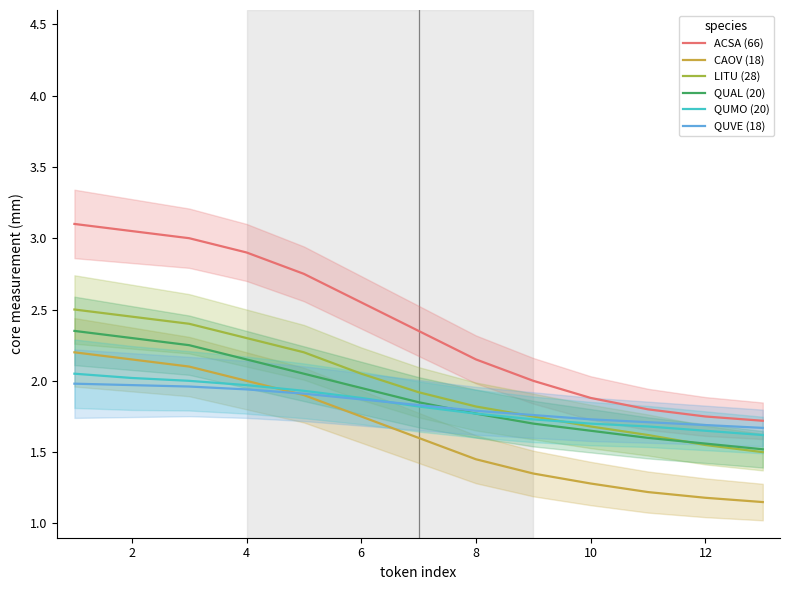

The value of QUAL (20) at 8 is 2.7. True or false?

False